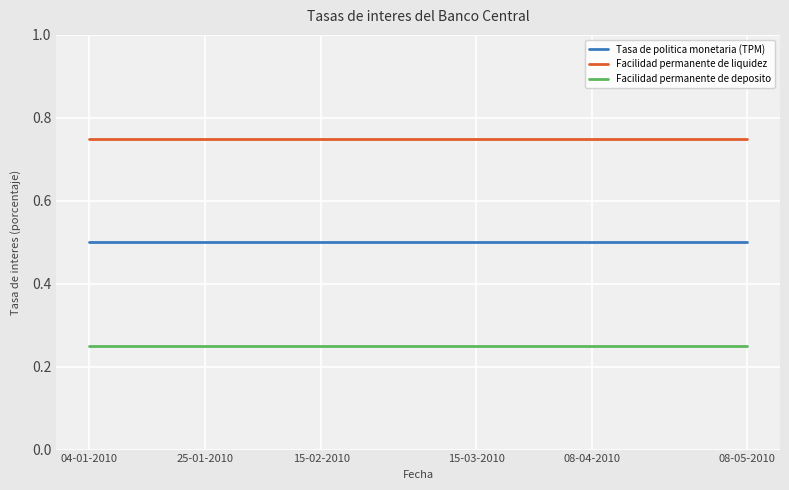

What is the maximum value for Tasa de politica monetaria (TPM)?

0.5